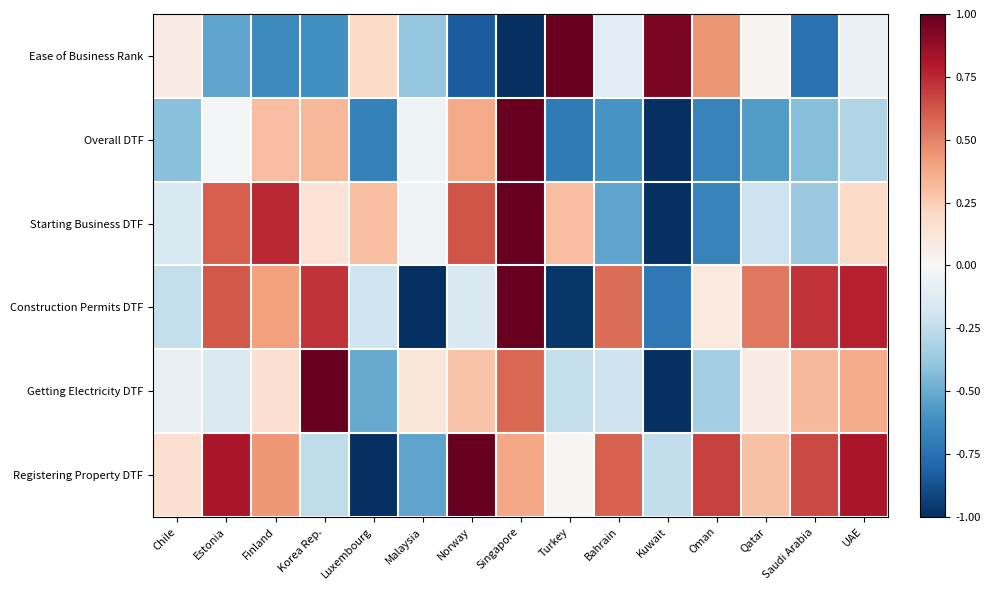

At which category does the chart reach its minimum across all series?

Singapore